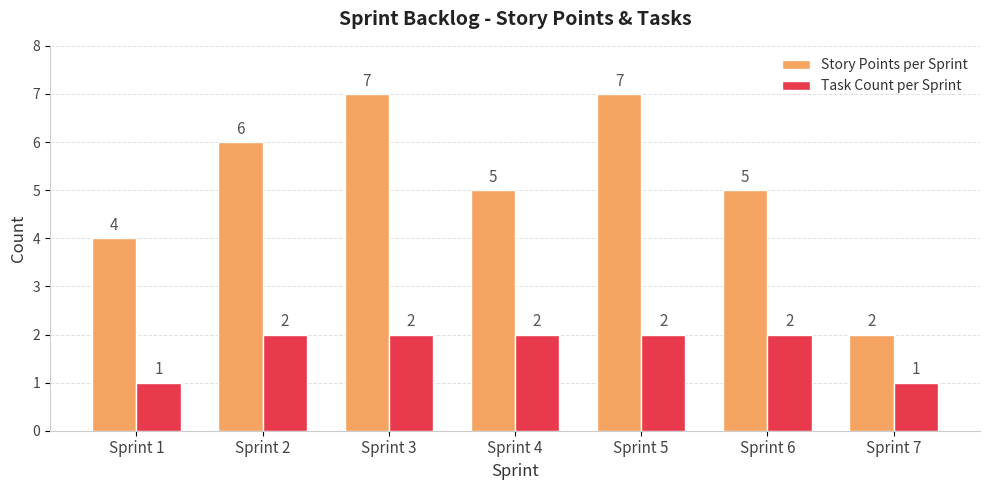

Reading right to left, what are all the values shown in this chart?

Story Points per Sprint: Sprint 7=2	Sprint 6=5	Sprint 5=7	Sprint 4=5	Sprint 3=7	Sprint 2=6	Sprint 1=4
Task Count per Sprint: Sprint 7=1	Sprint 6=2	Sprint 5=2	Sprint 4=2	Sprint 3=2	Sprint 2=2	Sprint 1=1